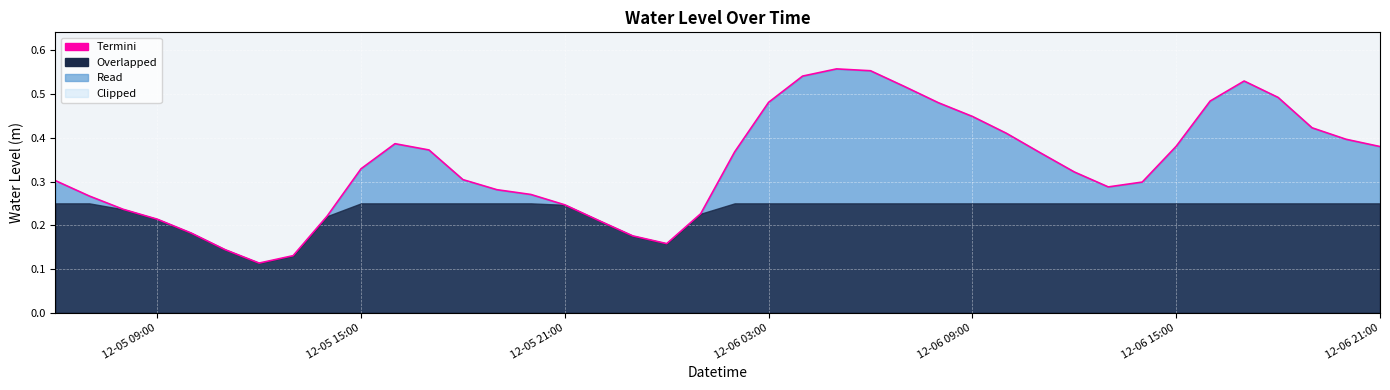

How many interior local valleys (lower than both neighbors) does the data have?

3